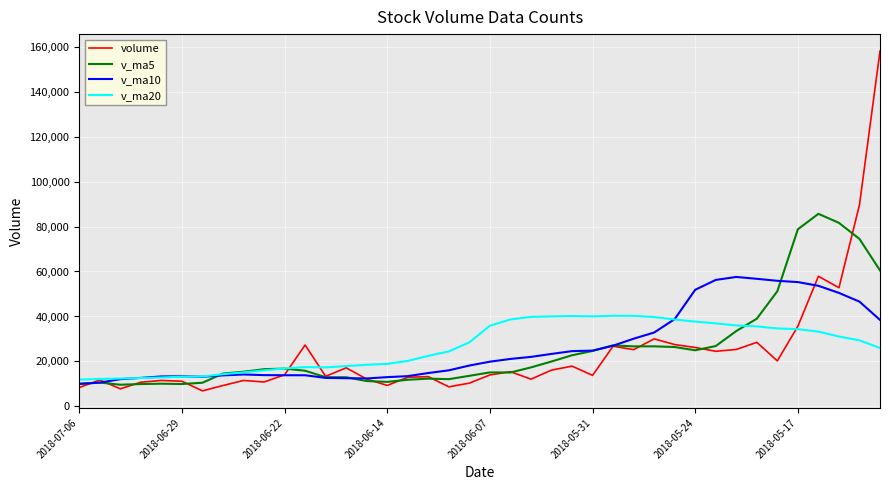

What is the minimum value shown in the chart?

6923.7